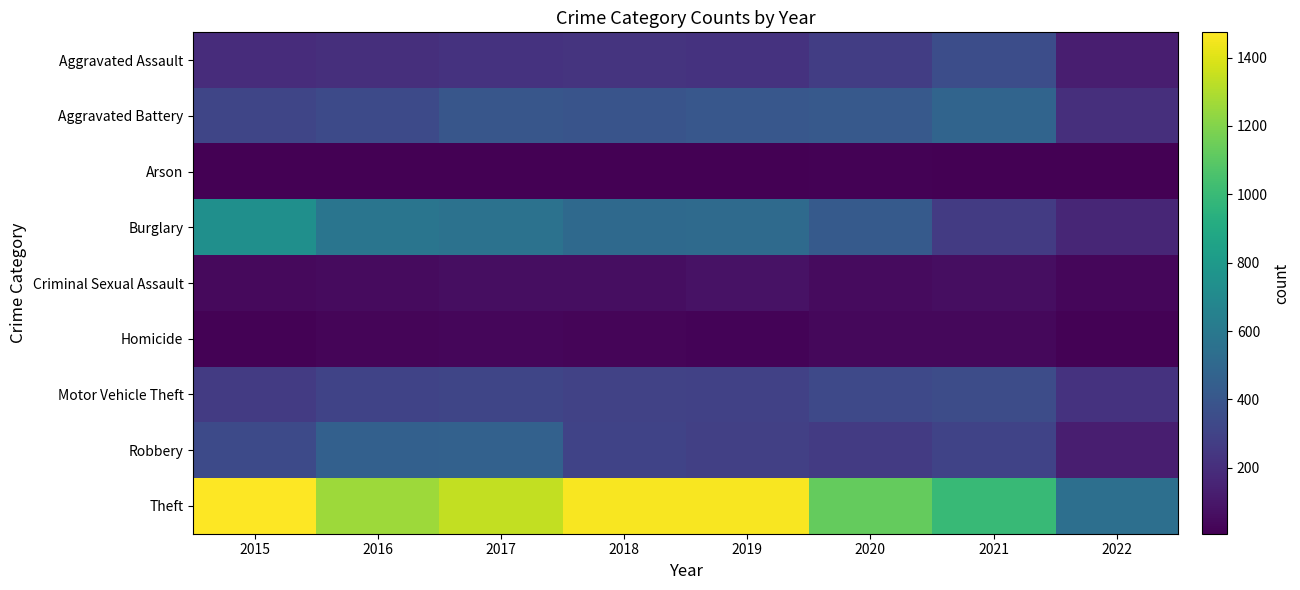

Rank the series at 2017 from lowest to highest value.

Arson, Homicide, Criminal Sexual Assault, Aggravated Assault, Motor Vehicle Theft, Aggravated Battery, Robbery, Burglary, Theft